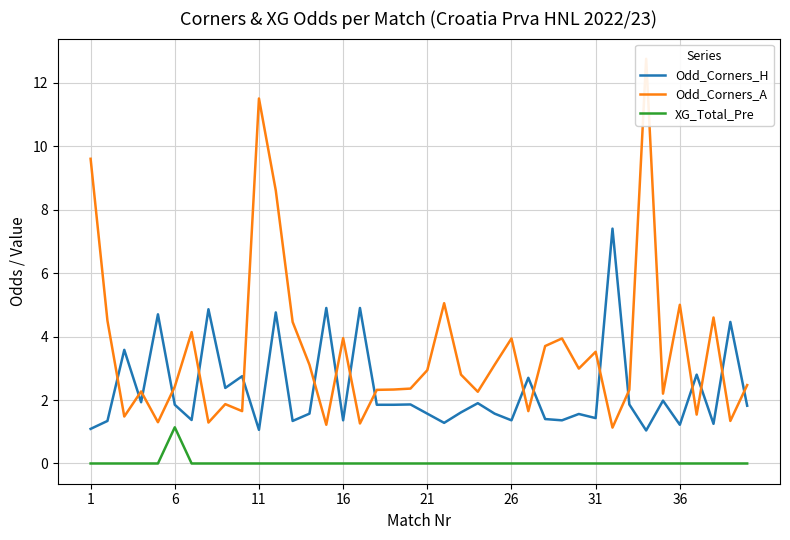

True or false: XG_Total_Pre and Odd_Corners_H intersect in this chart.

False